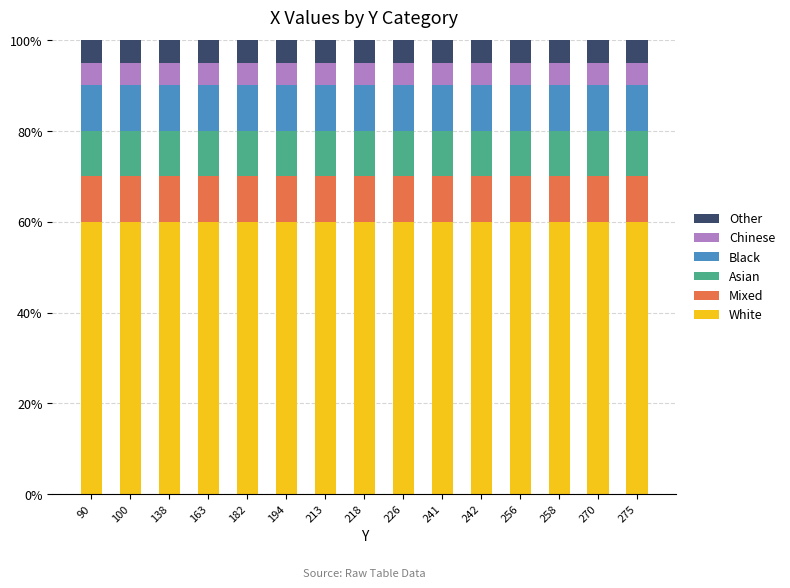

Does the chart contain any negative values?

No